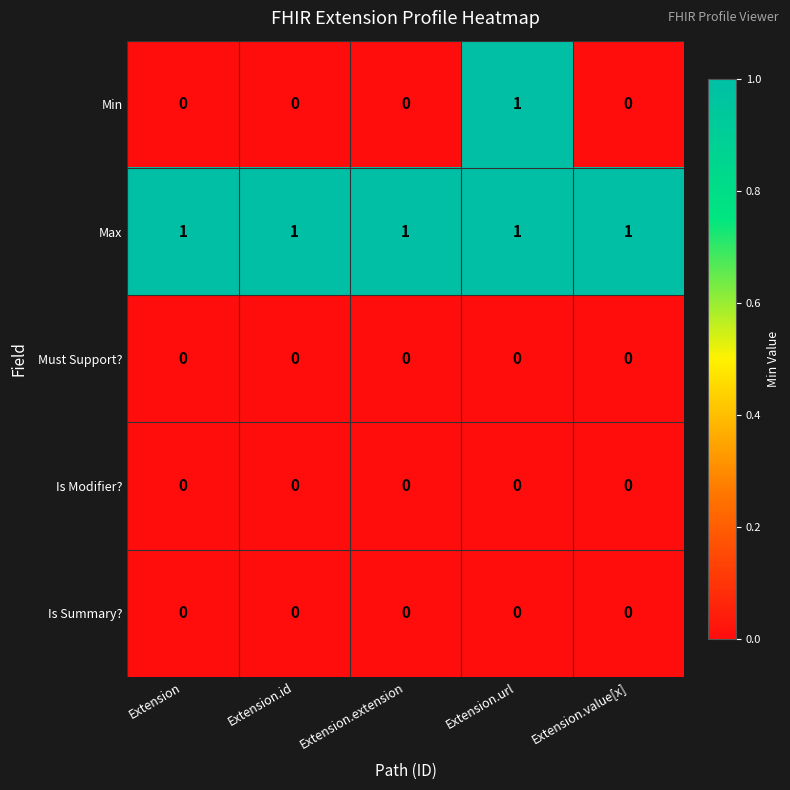

Which series has the widest spread of values?

Min